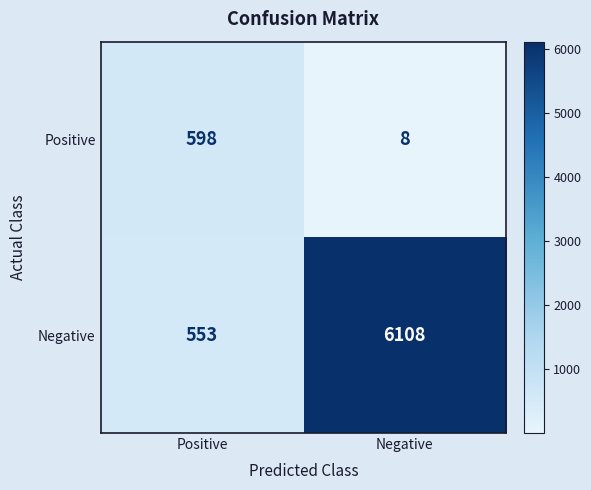

List the series in order of their peak value, lowest first.

Positive, Negative